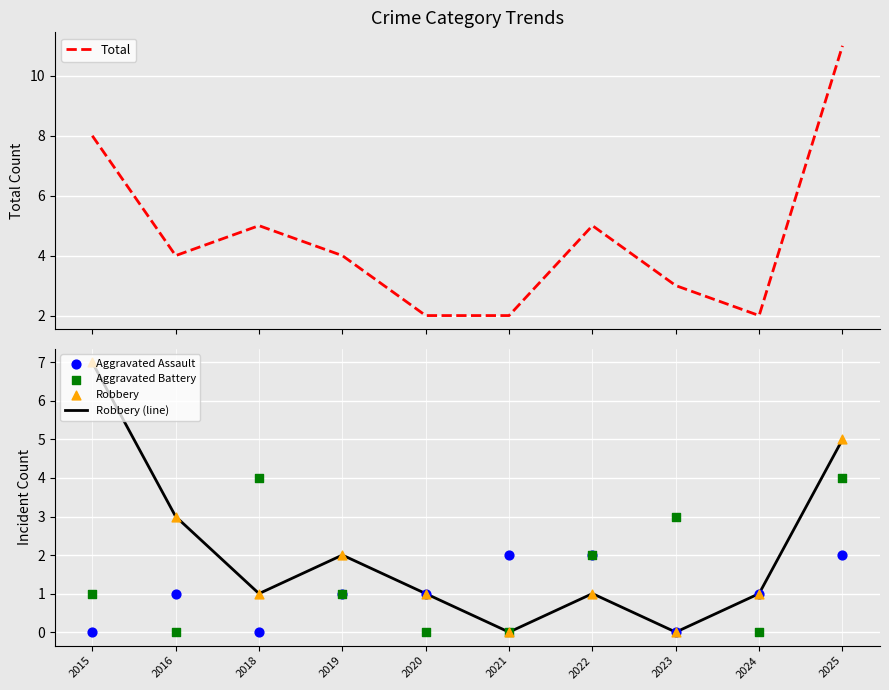

What are all the series names shown in the legend?

Total, Robbery (line), Aggravated Assault, Aggravated Battery, Robbery